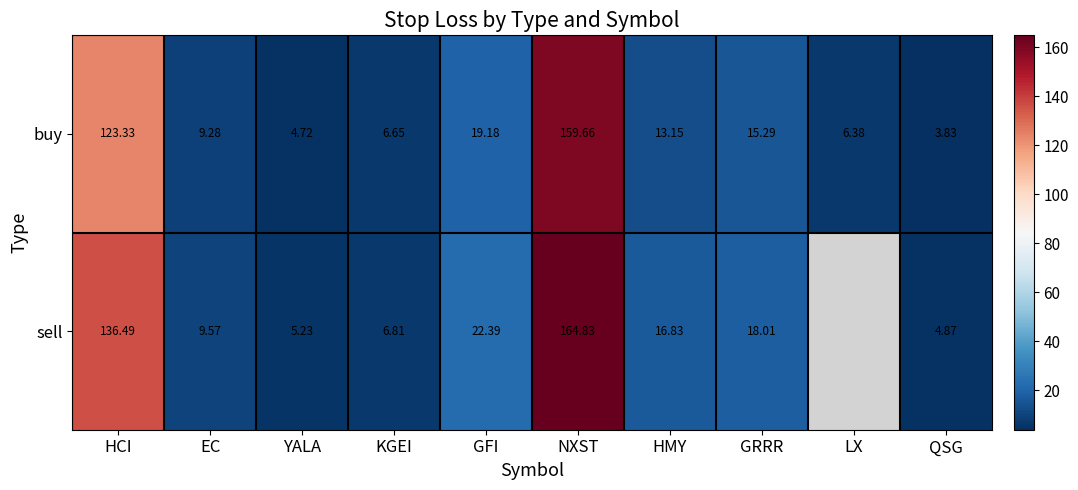

Which category has the lowest value in the buy series?

QSG